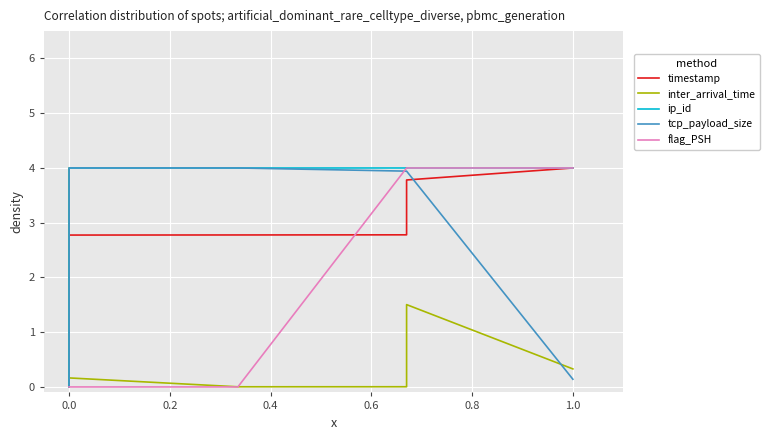

Reading left to right, extract all data points from this chart.

timestamp: 0.0	2.7	2.8	2.8	2.8	3.8	4.0
inter_arrival_time: 0.0	4.0	0.2	0.0	0.0	1.5	0.3
ip_id: 0.0	4.0	4.0	4.0	4.0	4.0	4.0
tcp_payload_size: 0.0	0.0	4.0	4.0	3.9	3.9	0.1
flag_PSH: 0.0	0.0	0.0	0.0	4.0	4.0	4.0